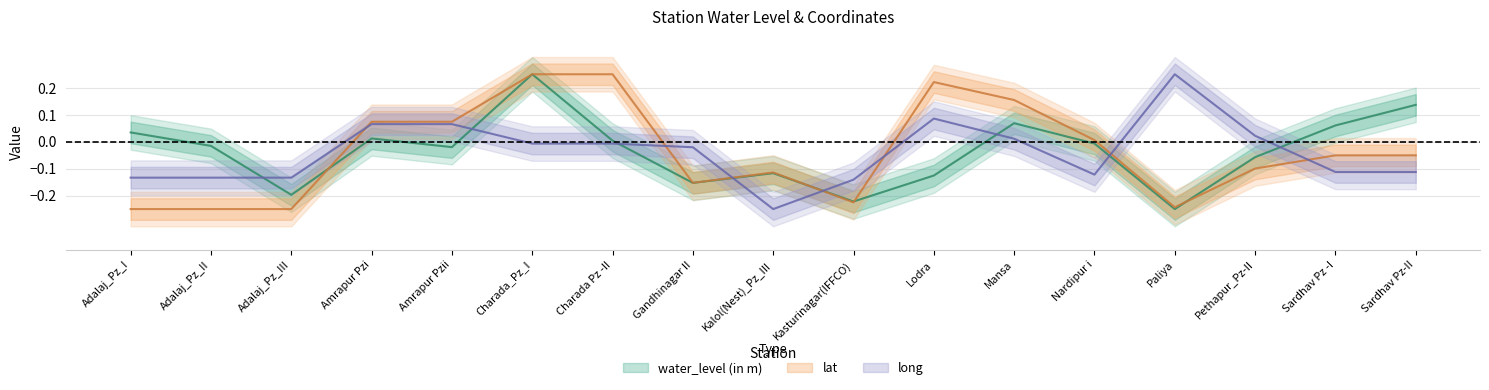

Which series has the largest range (max minus min)?

water_level (in m)